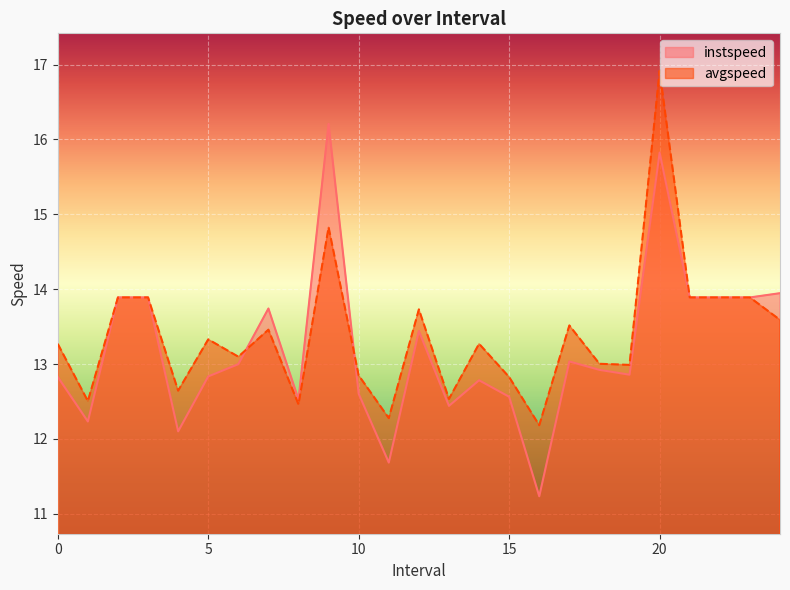

The avgspeed series shows 4.8 at 6.0. True or false?

False